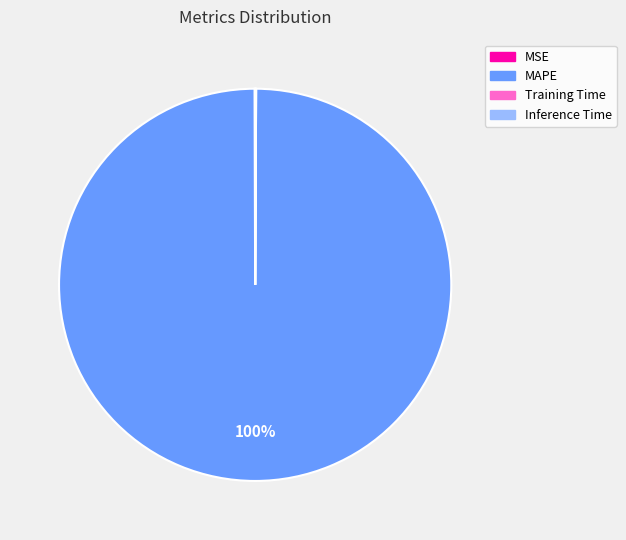

To the nearest percent, what is the difference between the largest and smallest slice percentages?

100%